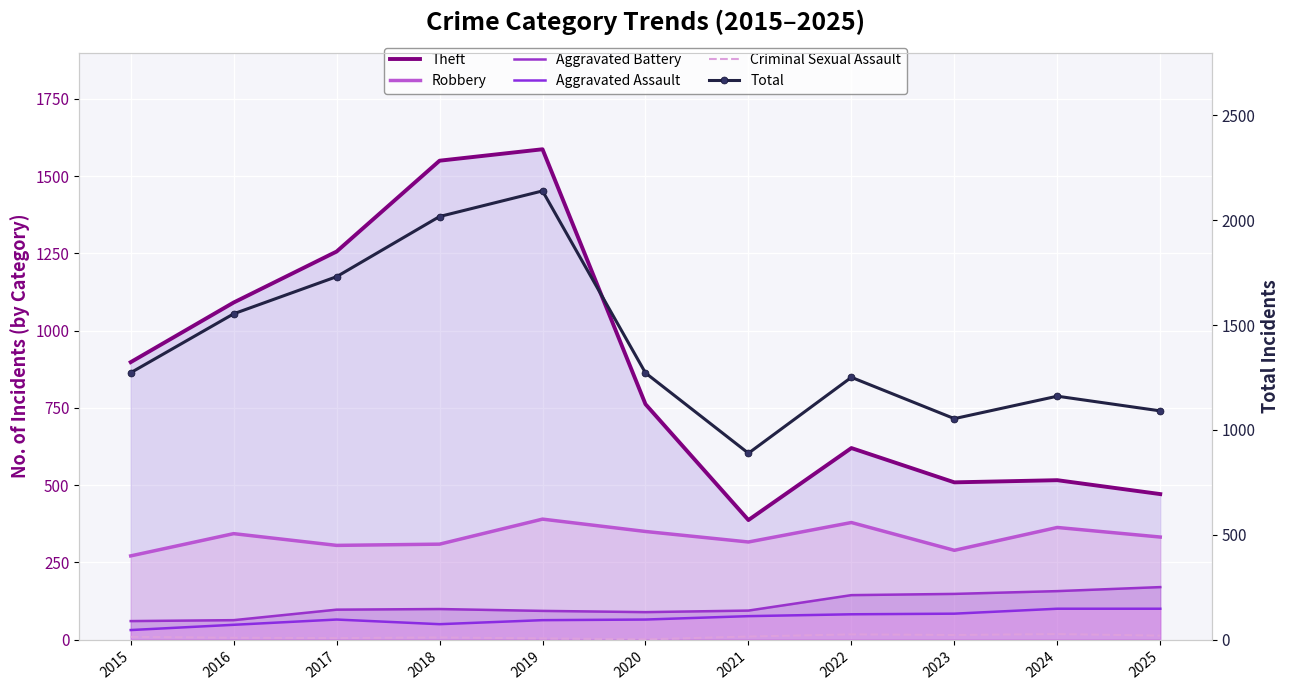

Which series has the widest spread of values?

Total